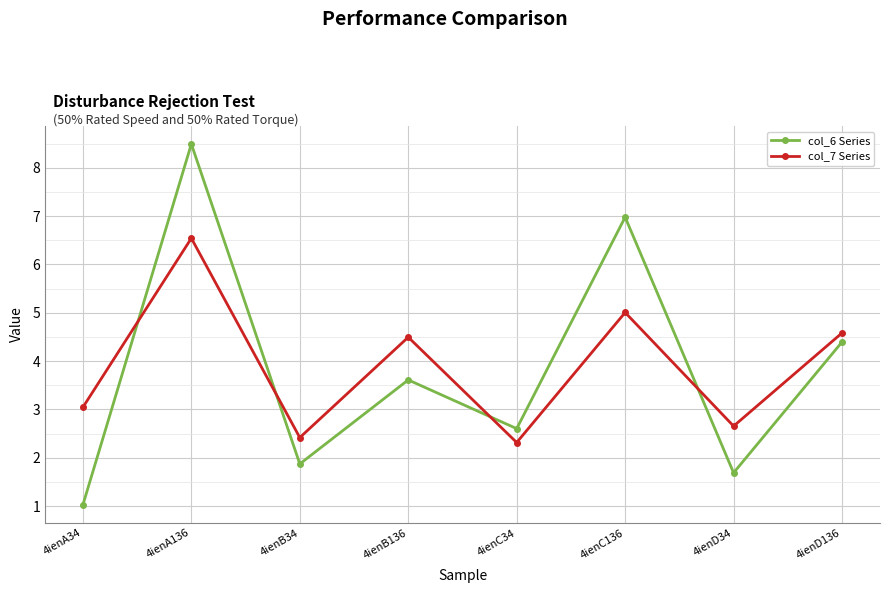

At which category is the sum across all series the highest?

4ienA136